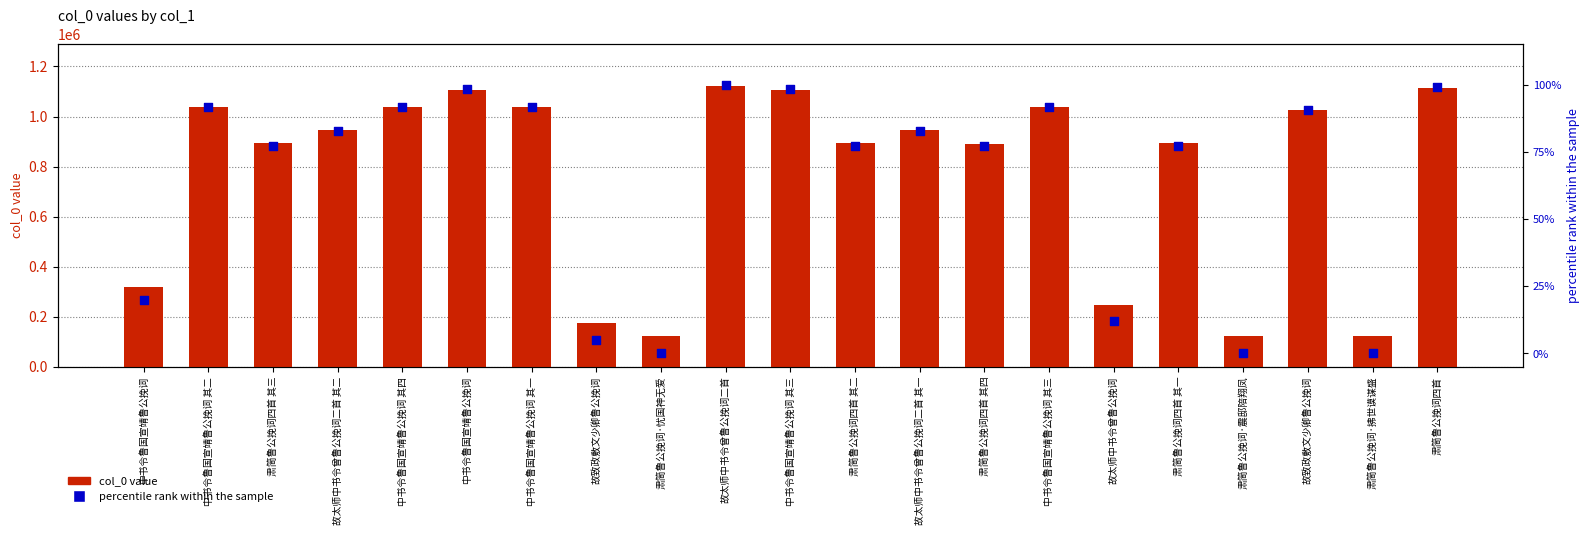

Which series contains the lowest Y value?

percentile rank within the sample